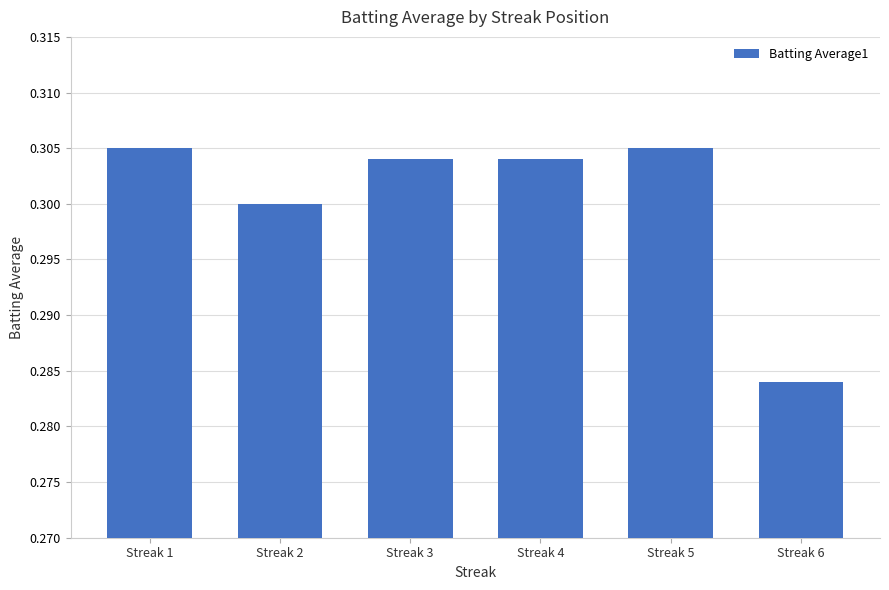

Which label corresponds to the smallest value in the chart?

Streak 6